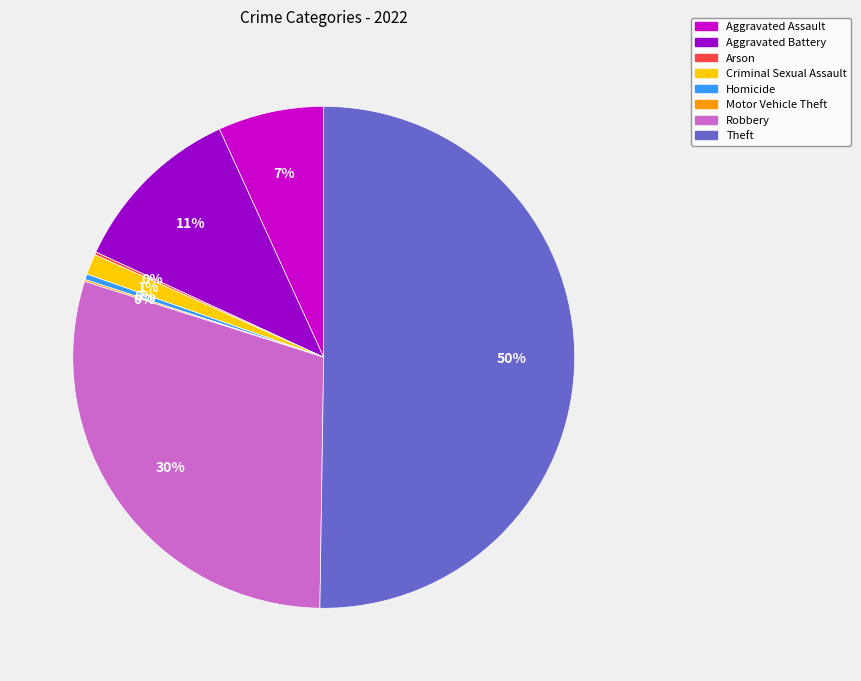

What is the ratio of the value at Aggravated Assault to the value at Aggravated Battery?

0.6